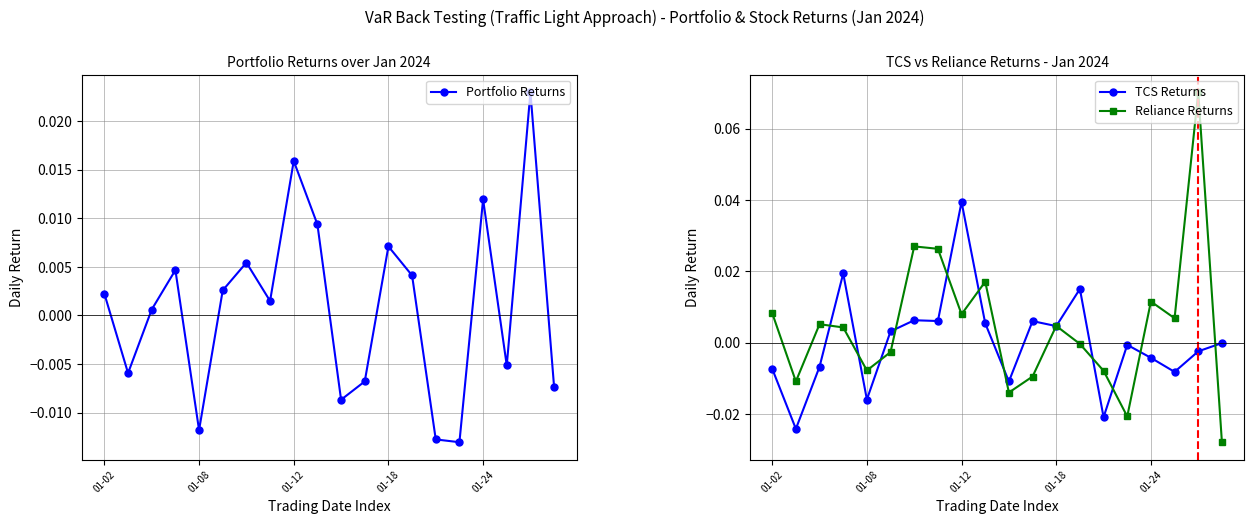

Is it true that Portfolio Returns equals -0.0 at 11?

True